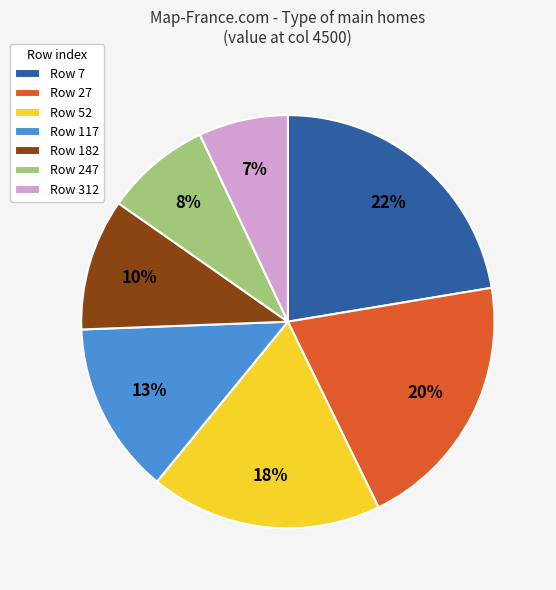

Which has a higher value, Row 247 or Row 27?

Row 27